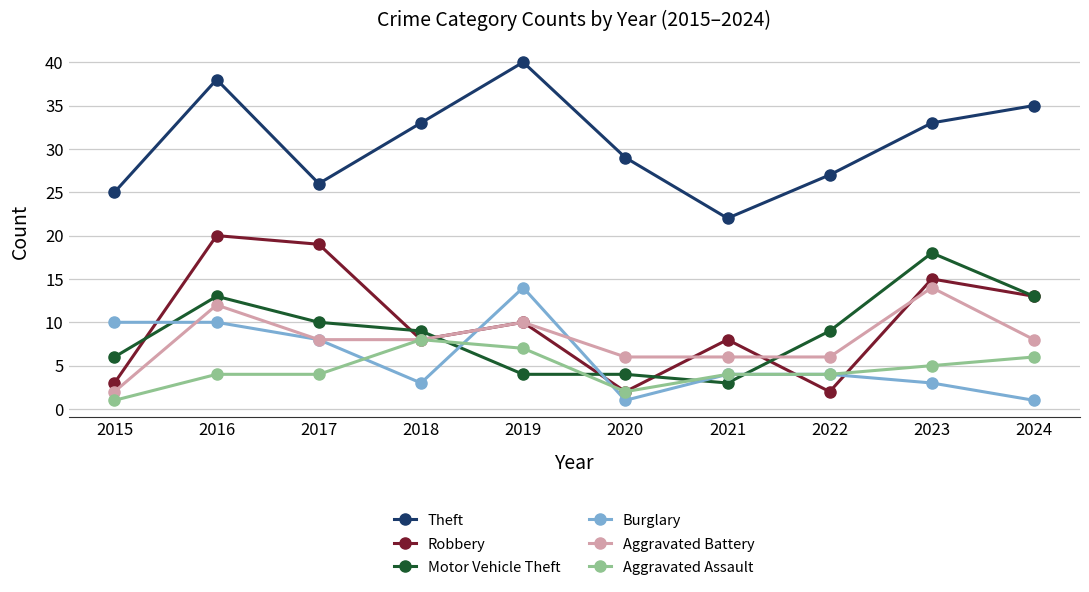

How many lines are shown in the chart?

6